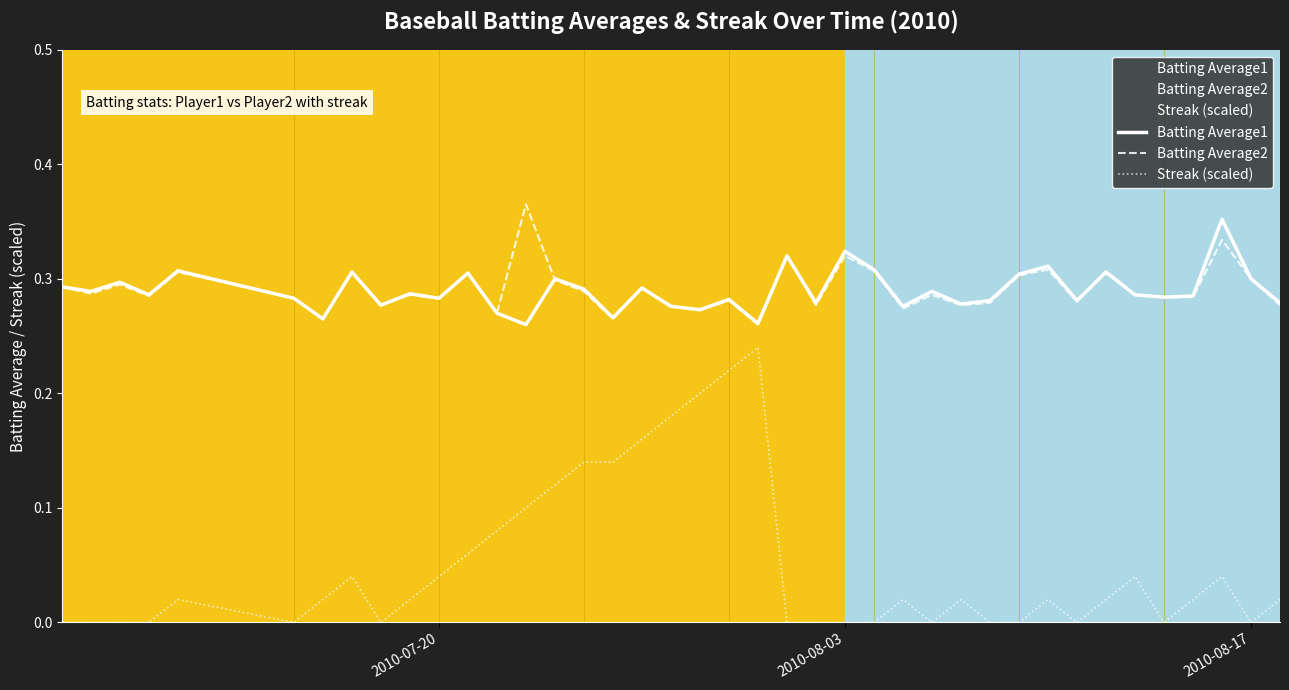

True or false: Streak (scaled) and Batting Average2 cross at least once.

False